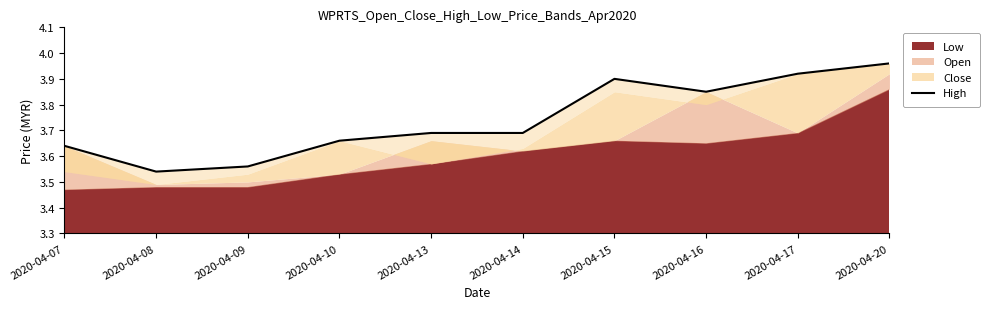

List the labels in order of value, smallest first.

2020-04-08, 2020-04-09, 2020-04-07, 2020-04-10, 2020-04-13, 2020-04-14, 2020-04-16, 2020-04-15, 2020-04-17, 2020-04-20